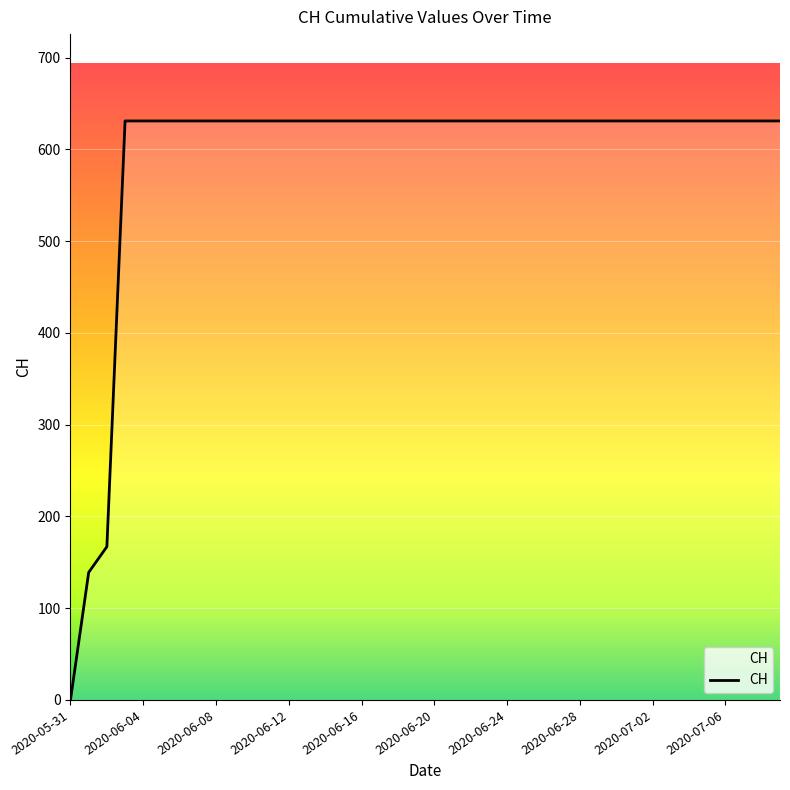

What is the maximum value shown in the chart?

631